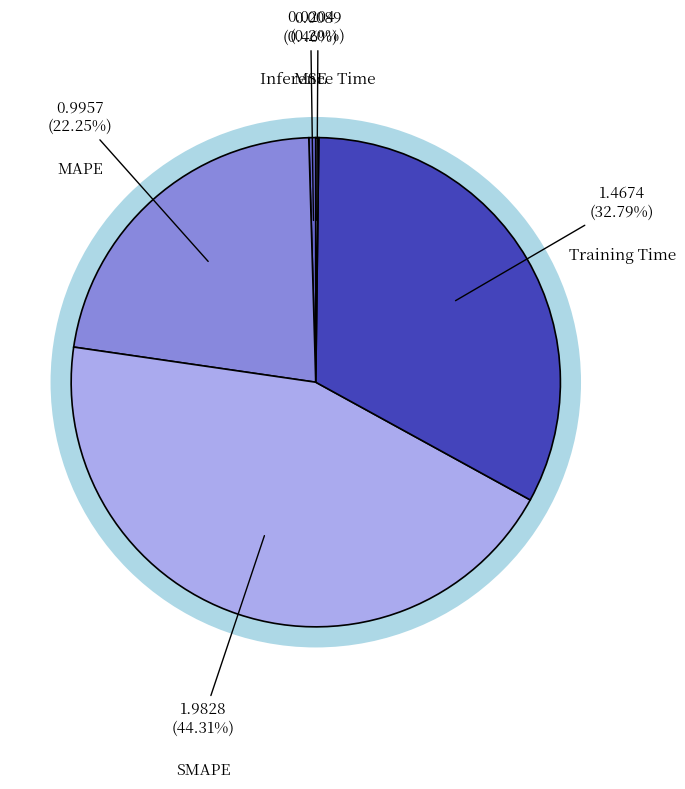

The MAPE slice represents 22% of the pie. True or false?

True